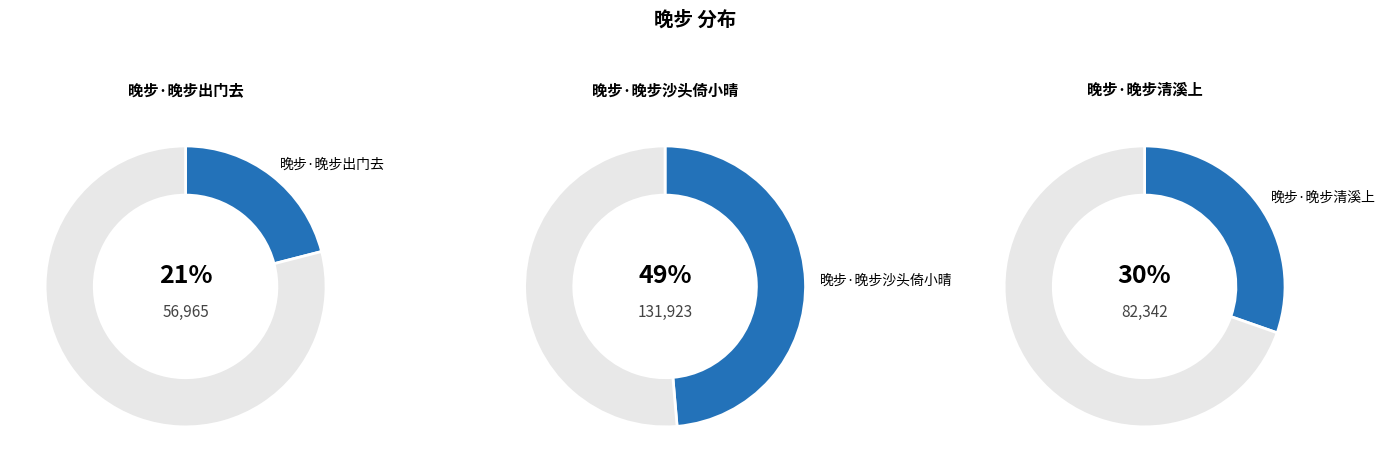

The 晚步·晚步出门去 slice represents 10% of the pie. True or false?

False